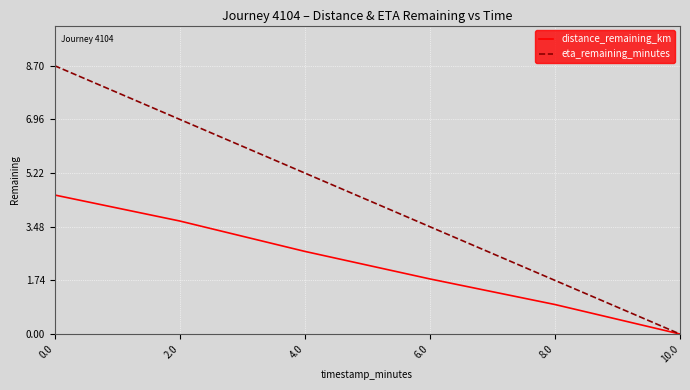

Does the chart have visible grid lines?

Yes